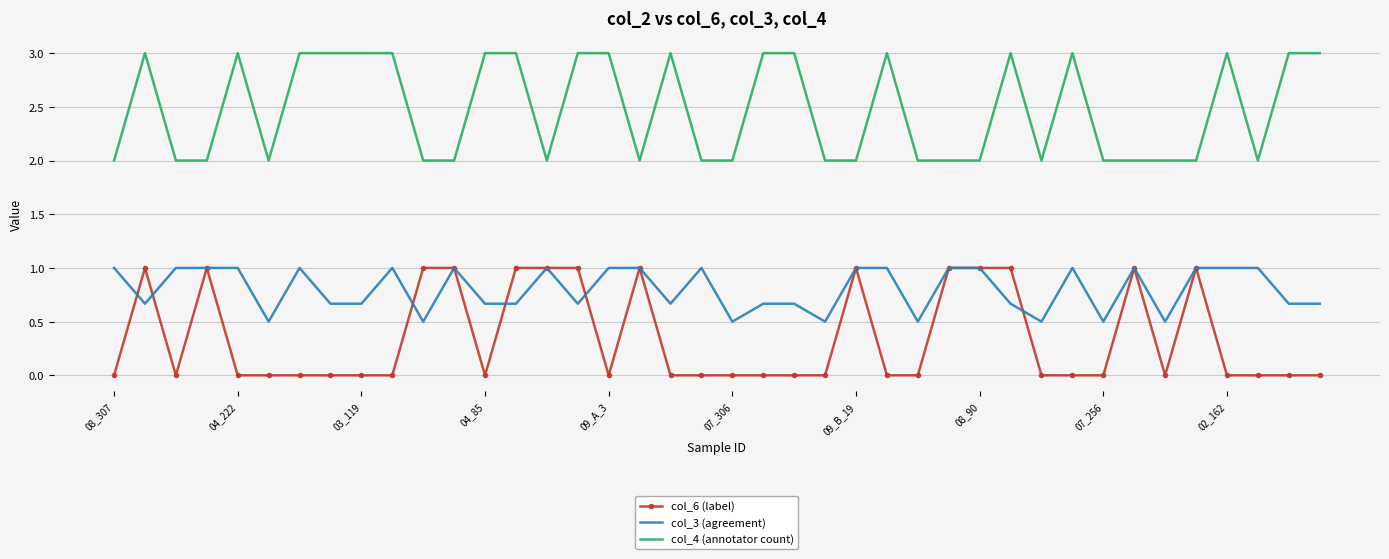

True or false: col_3 (agreement) and col_4 (annotator count) cross at least once.

False